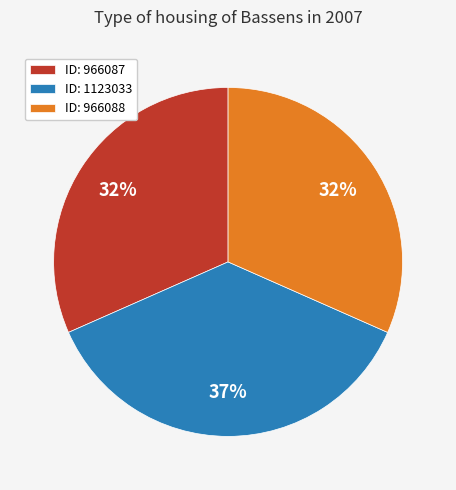

Is there any slice that represents more than half of the pie?

No